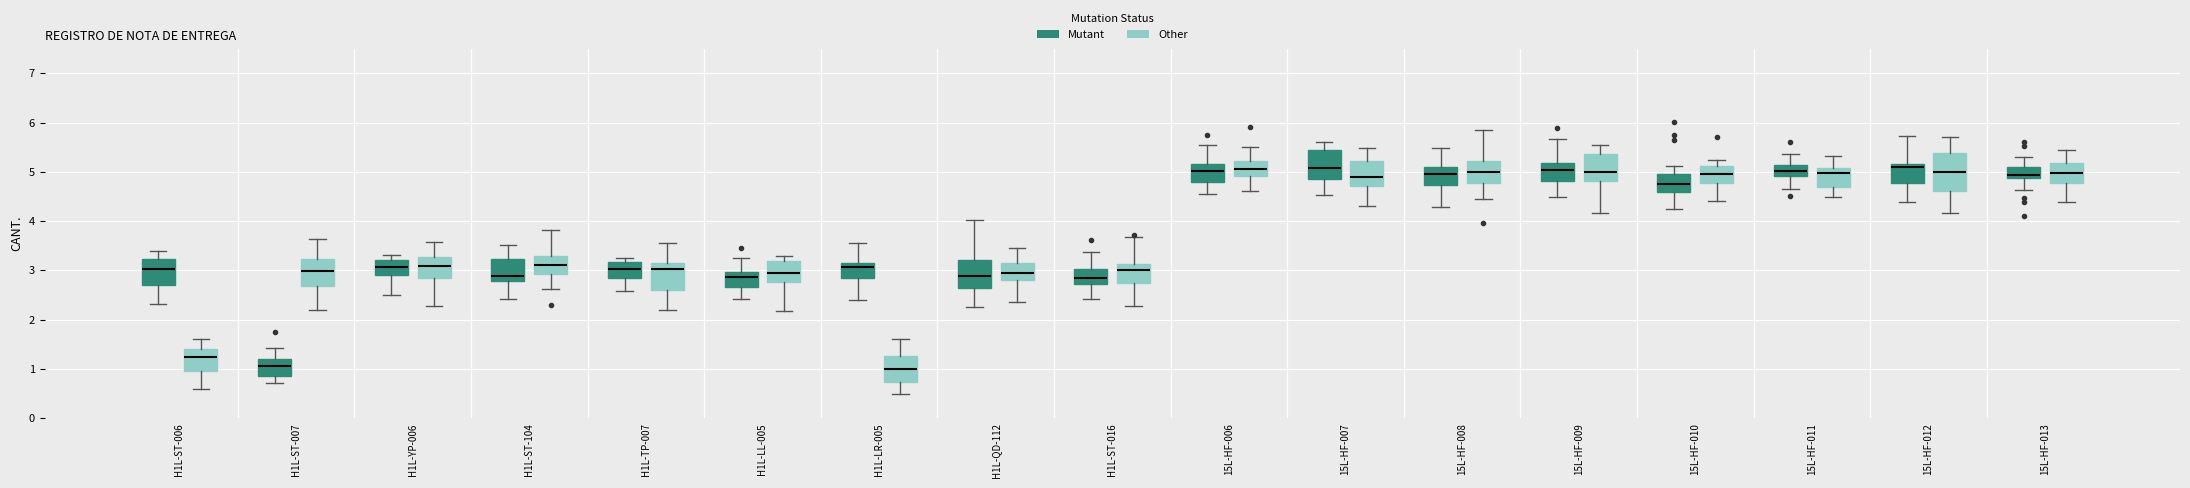

Where is the lower edge of the box for H1L-YP-006 (Other) on the y-axis? The values are not printed on the chart, so give them approximately, as read against the axis.

2.8